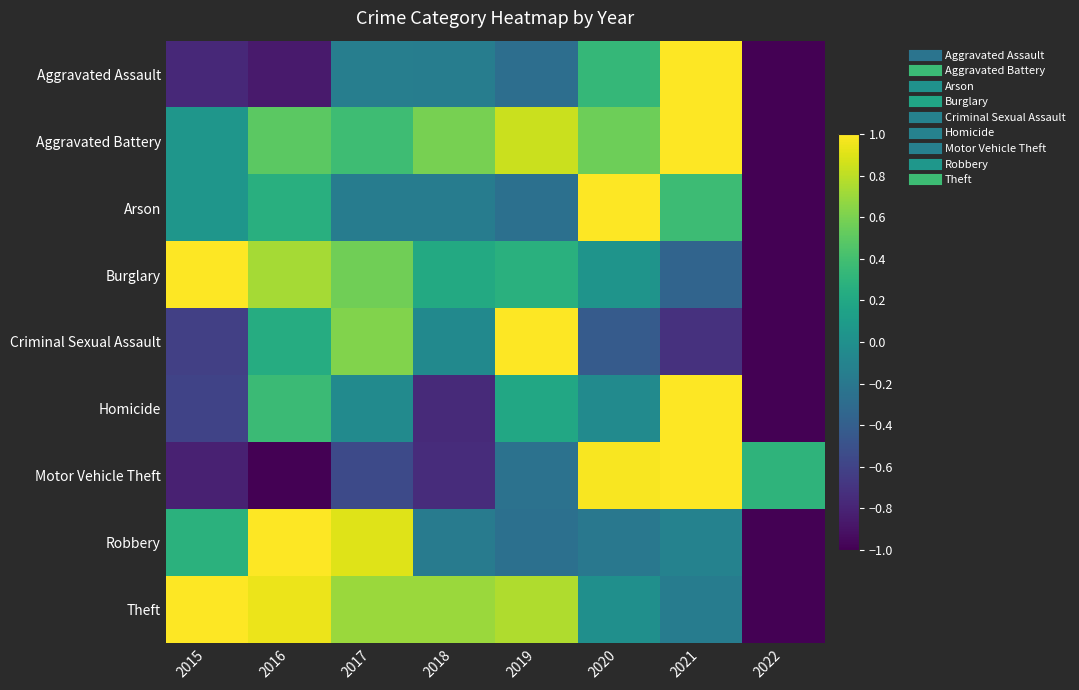

Which series changed the most between 2016 and 2020?

Motor Vehicle Theft